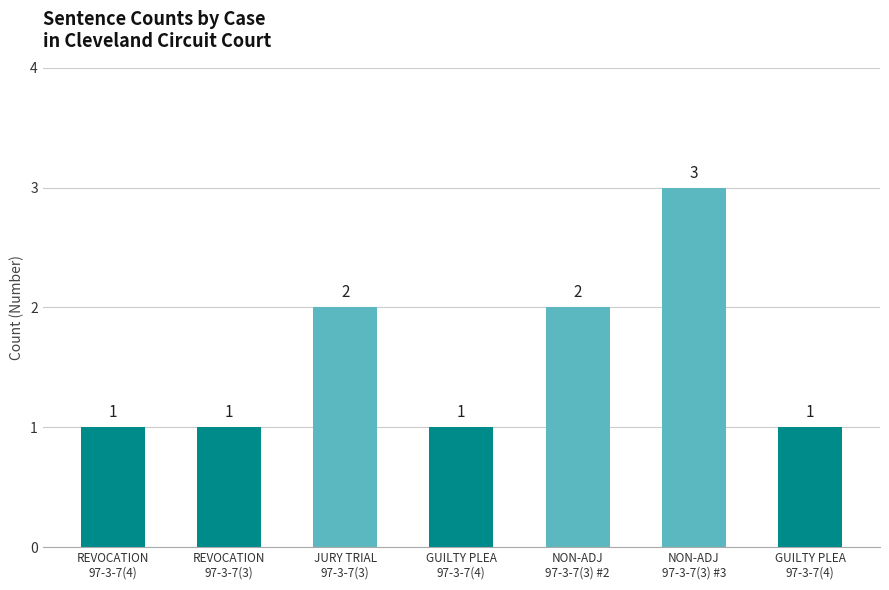

How many categories are shown in the chart?

7